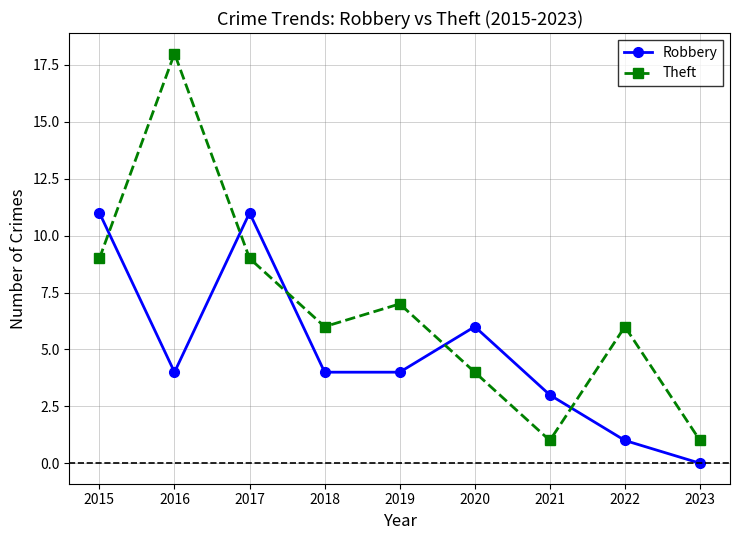

What is the highest value of the Theft series?

18